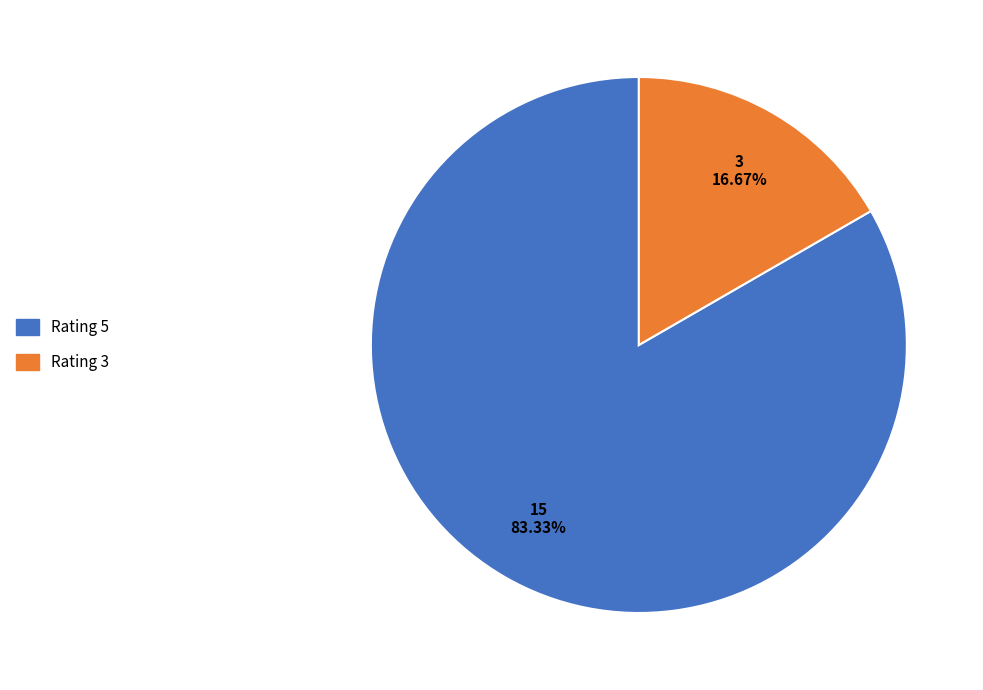

What is the largest slice in the pie chart?

Rating 5